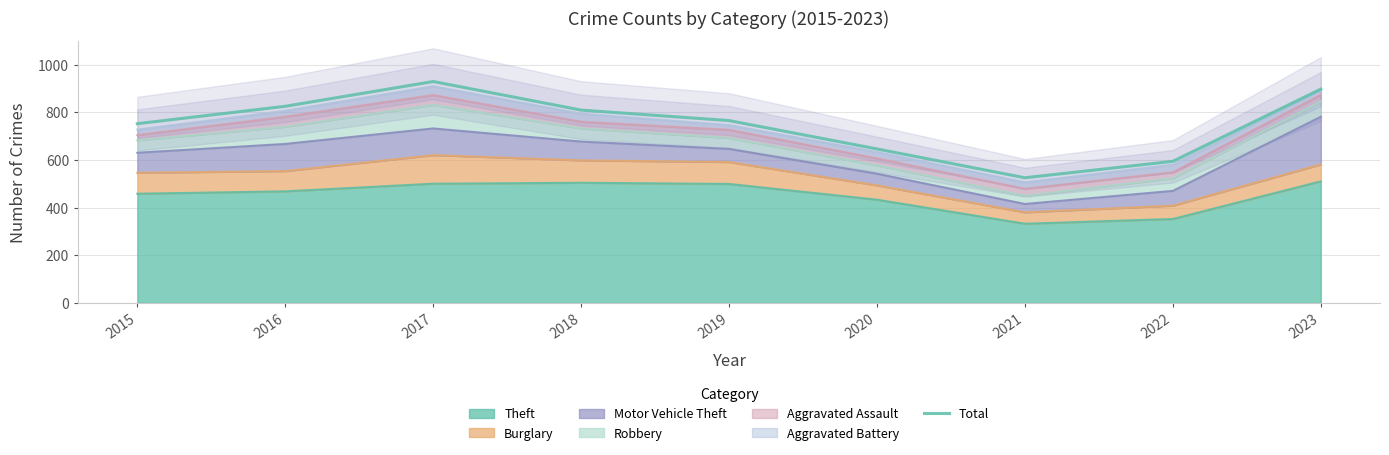

What is the value of the 5th point from the left?

765